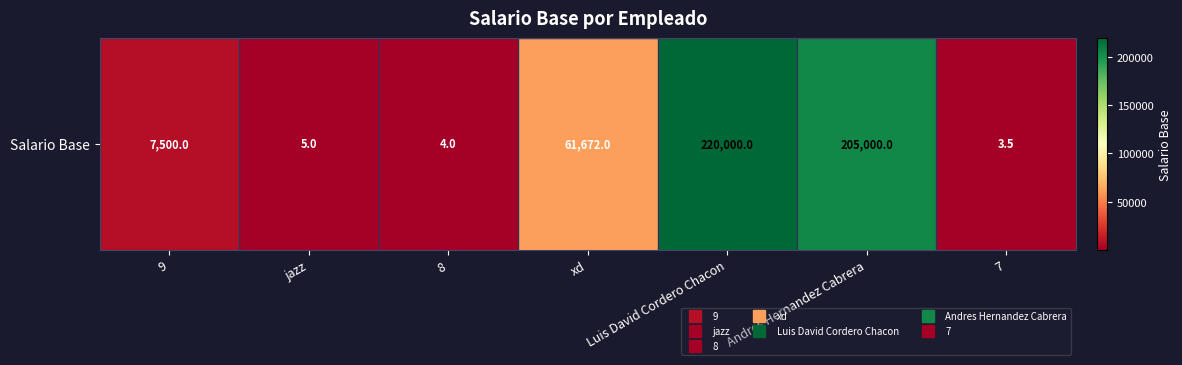

What is the sum of all values?

494184.5